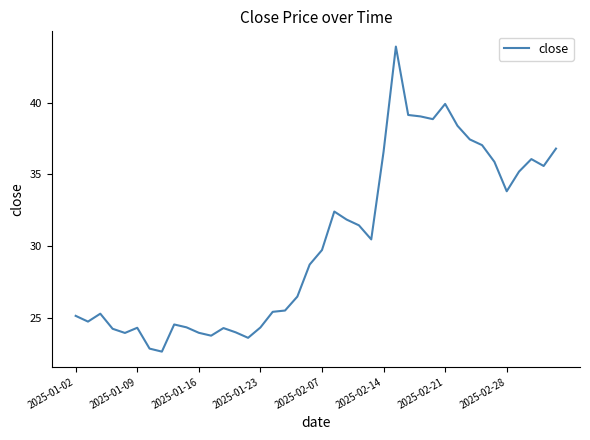

What is the maximum value shown in the chart?

43.9